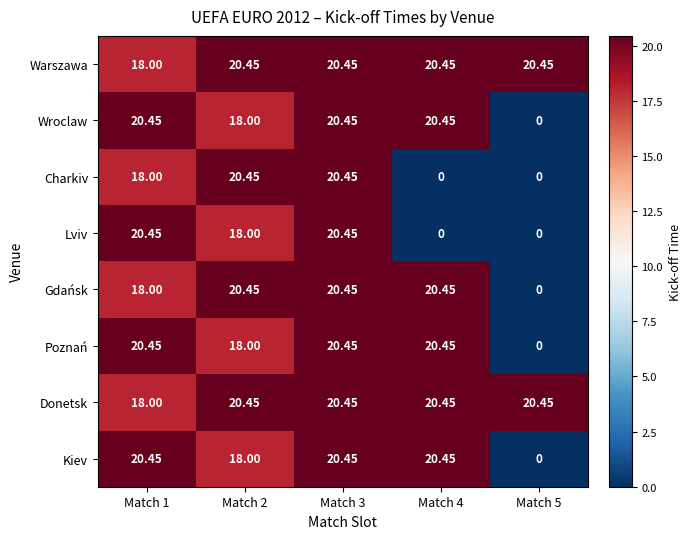

Is the value of Gdańsk at Match 4 greater than the value of Lviv at Match 2?

Yes